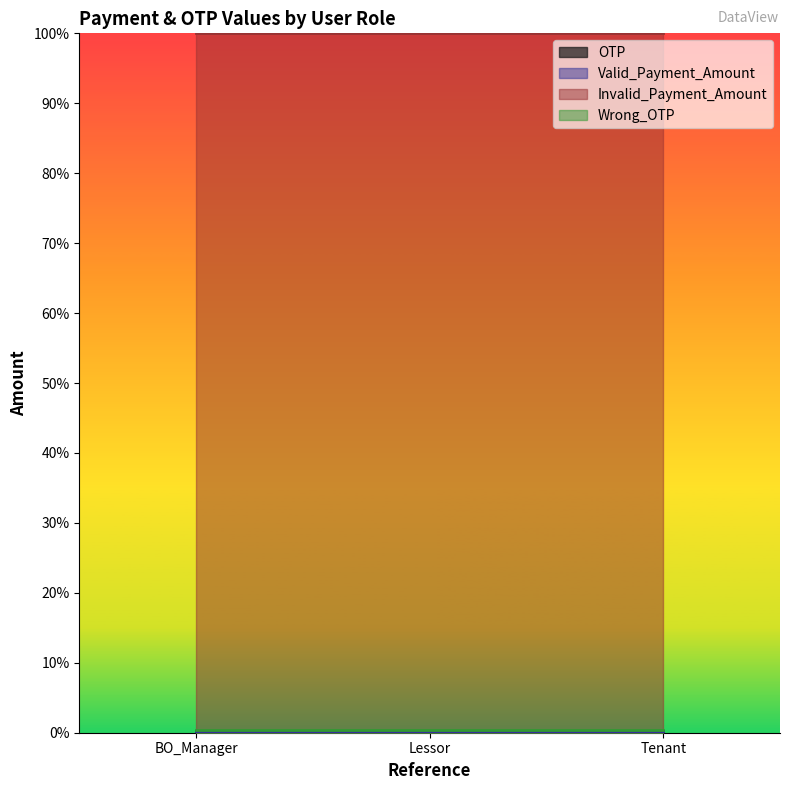

Reading left to right, extract all data points from this chart.

OTP: 1234	1234	1234
Valid_Payment_Amount: 500	500	500
Invalid_Payment_Amount: 500000	500000	500000
Wrong_OTP: 2222	2222	2222